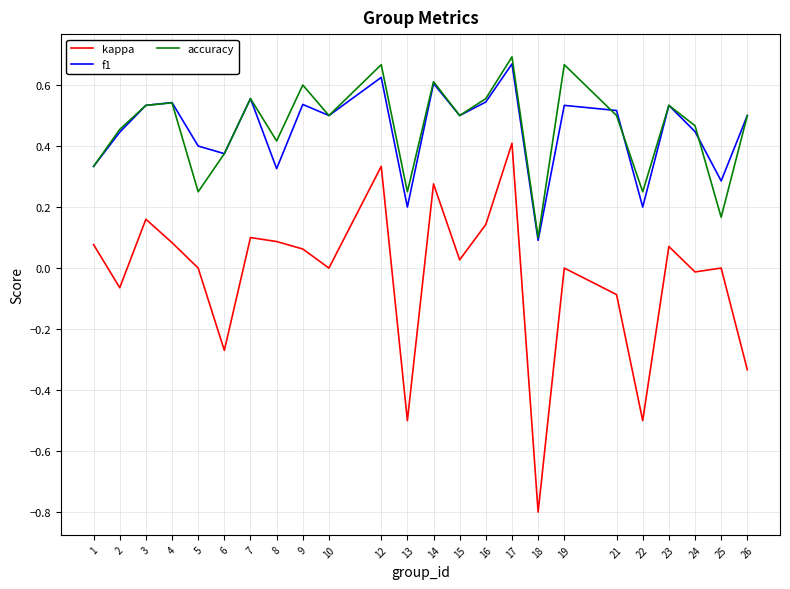

What is the smallest value displayed?

-0.8